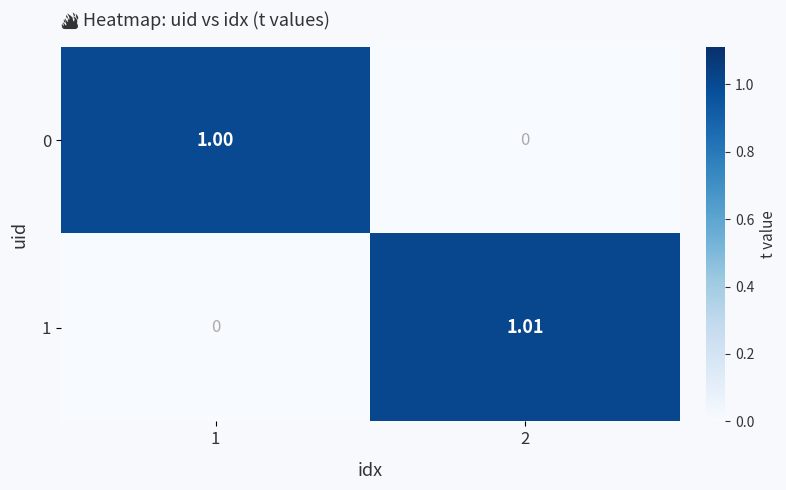

Is the value of 0 at 2 greater than the value of 1 at 2?

No